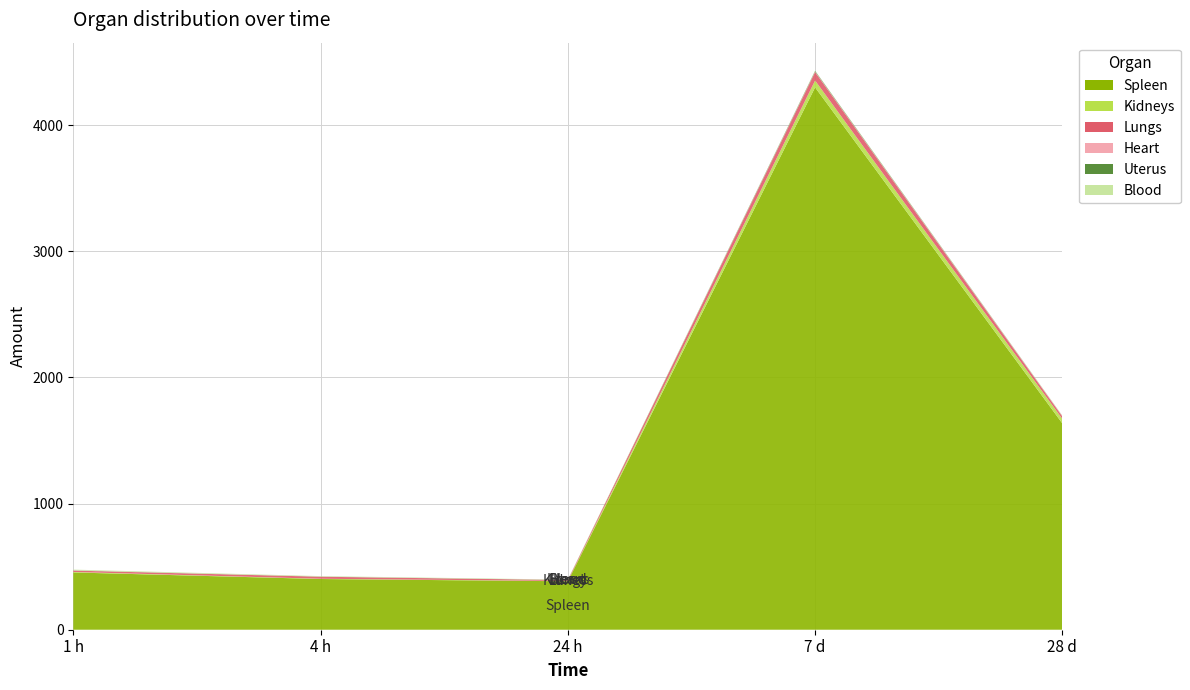

Reading right to left, extract all data points from this chart.

Spleen: 28 d=1635.0	7 d=4299.0	24 h=384.0	4 h=402.0	1 h=454.0
Kidneys: 28 d=35.6	7 d=54.1	24 h=2.2	4 h=1.9	1 h=3.9
Lungs: 28 d=19.5	7 d=67.0	24 h=7.2	4 h=16.2	1 h=10.8
Heart: 28 d=3.5	7 d=3.8	24 h=0.4	4 h=0.6	1 h=1.3
Uterus: 28 d=1.0	7 d=5.5	24 h=0.7	4 h=0.7	1 h=1.0
Blood: 28 d=2.1	7 d=2.5	24 h=2.4	4 h=3.6	1 h=5.4